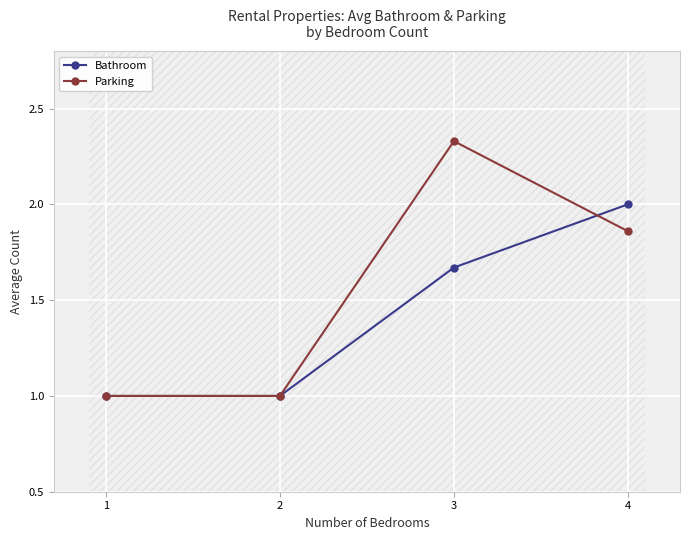

The value of Bathroom at 2 is 1.5. True or false?

False